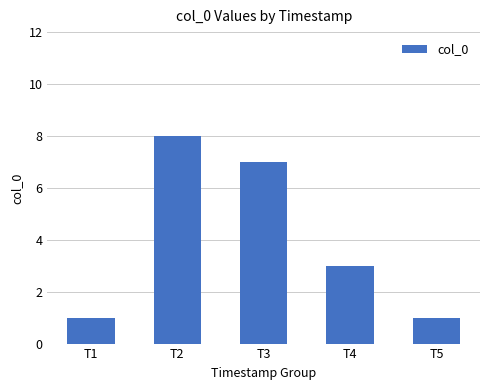

At which label does the data first exceed 3?

T2